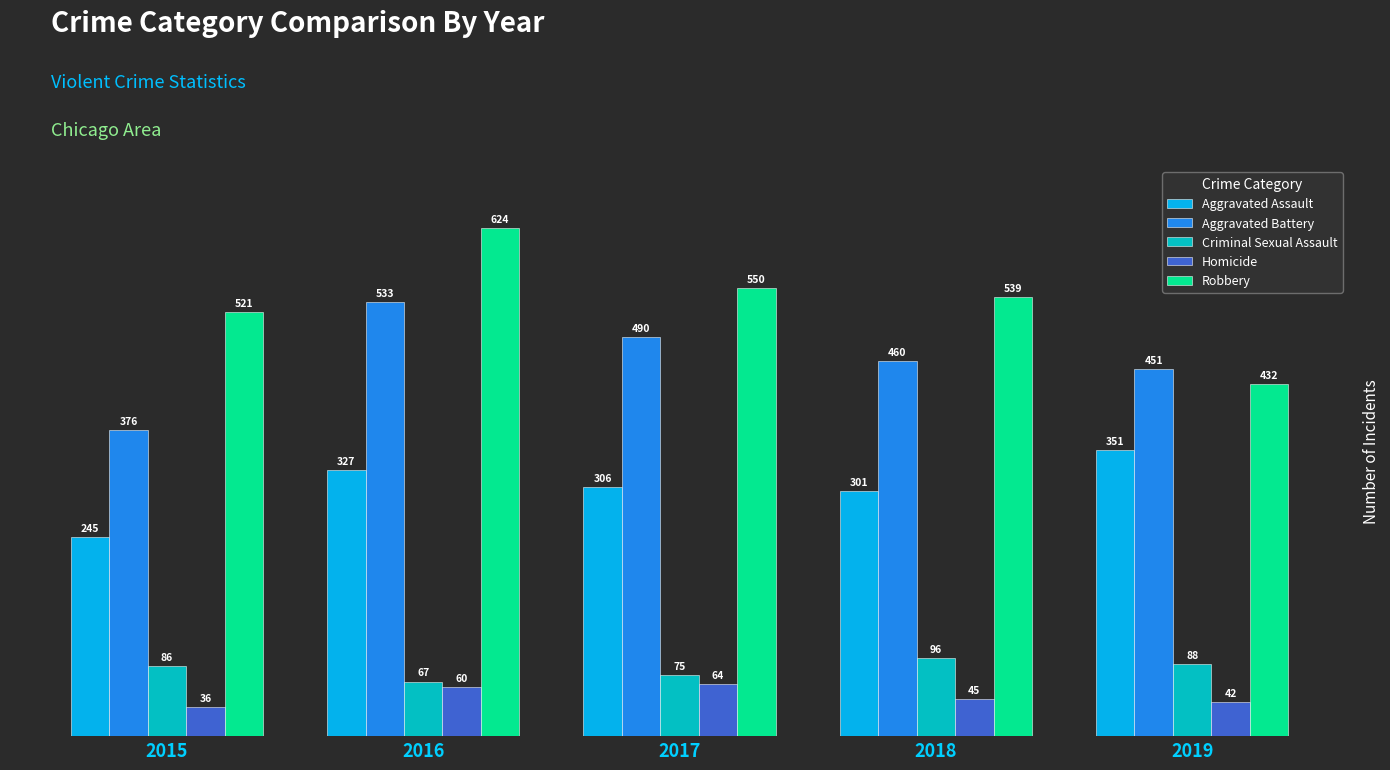

How many bars are there in total?

25